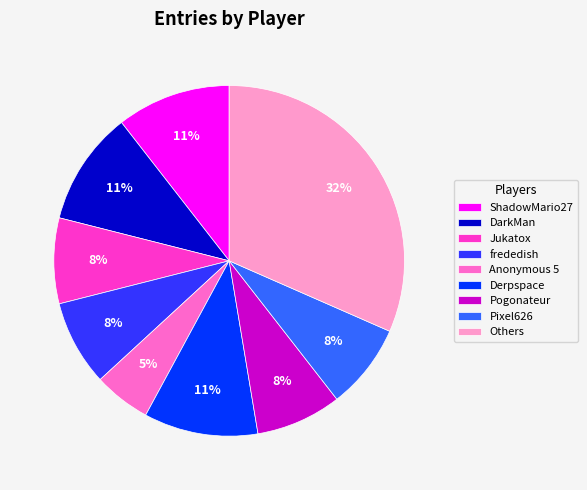

Combined, do DarkMan and ShadowMario27 account for over 50%?

No